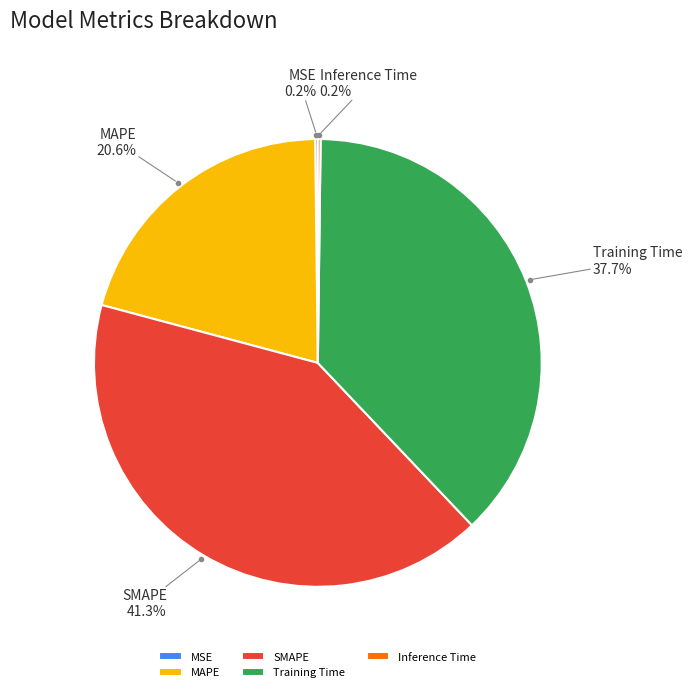

What is the largest slice in the pie chart?

SMAPE